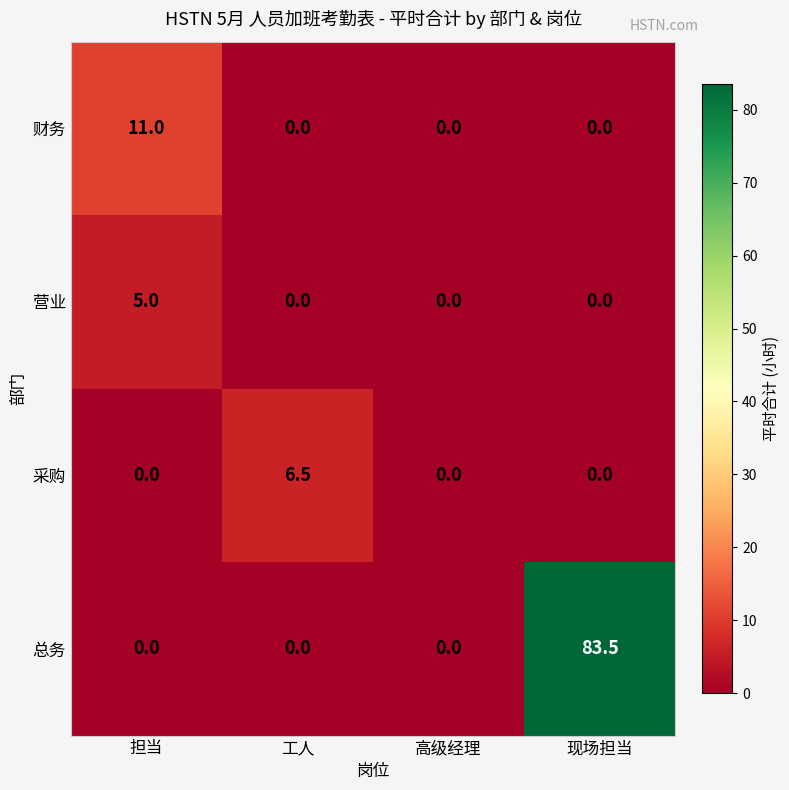

Reading left to right, list all the values displayed in this chart.

财务: 担当=11.0	工人=0.0	高级经理=0.0	现场担当=0.0
营业: 担当=5.0	工人=0.0	高级经理=0.0	现场担当=0.0
采购: 担当=0.0	工人=6.5	高级经理=0.0	现场担当=0.0
总务: 担当=0.0	工人=0.0	高级经理=0.0	现场担当=83.5